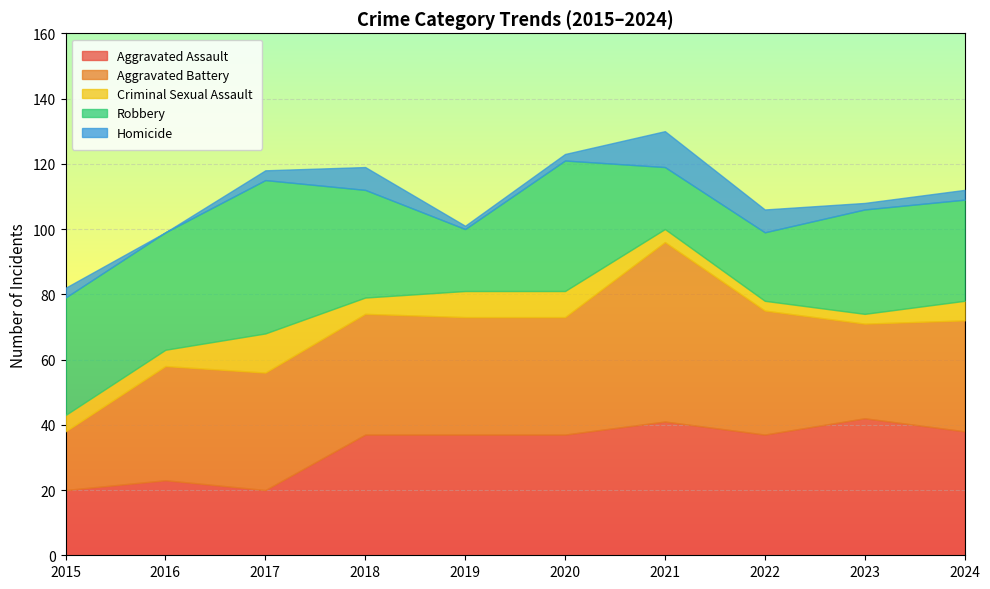

What is the value of the Criminal Sexual Assault point at the 9th from the left?

3